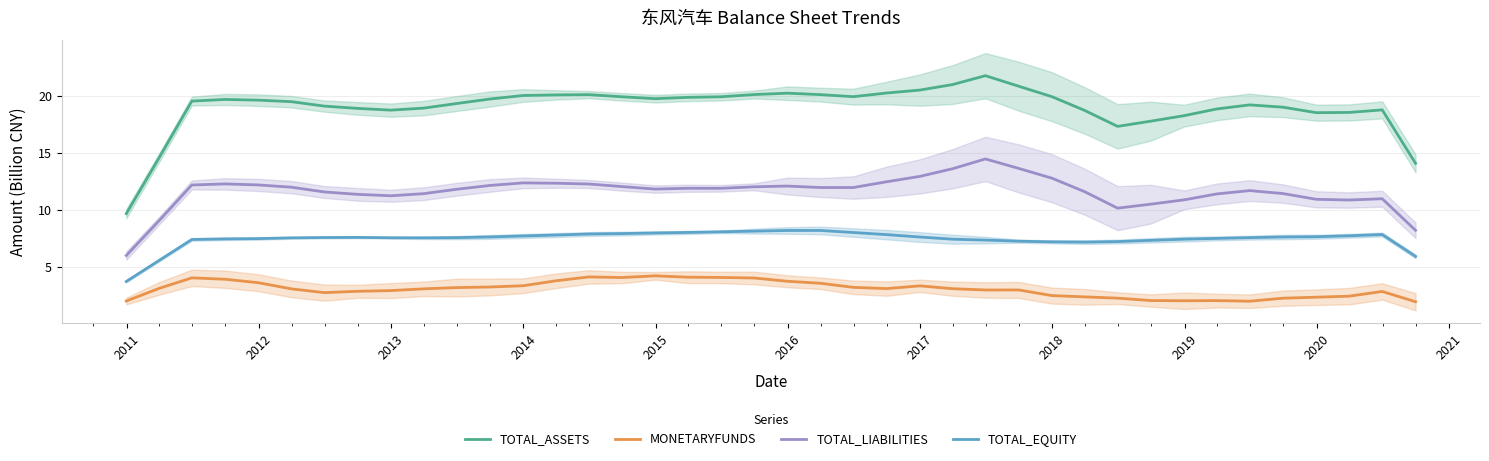

What is the minimum value for TOTAL_EQUITY?

3.7